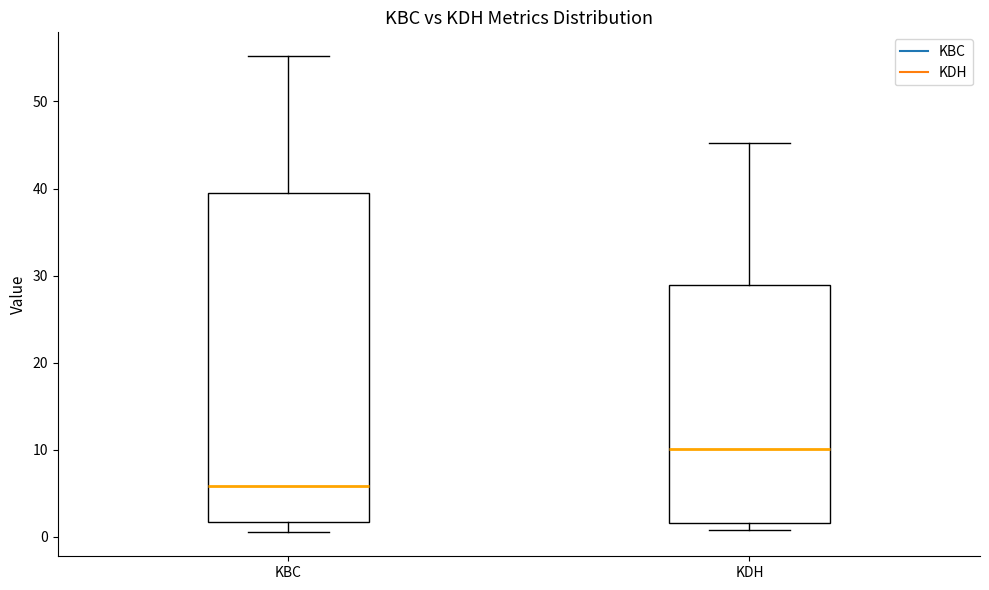

Which box's median line is the highest?

KDH